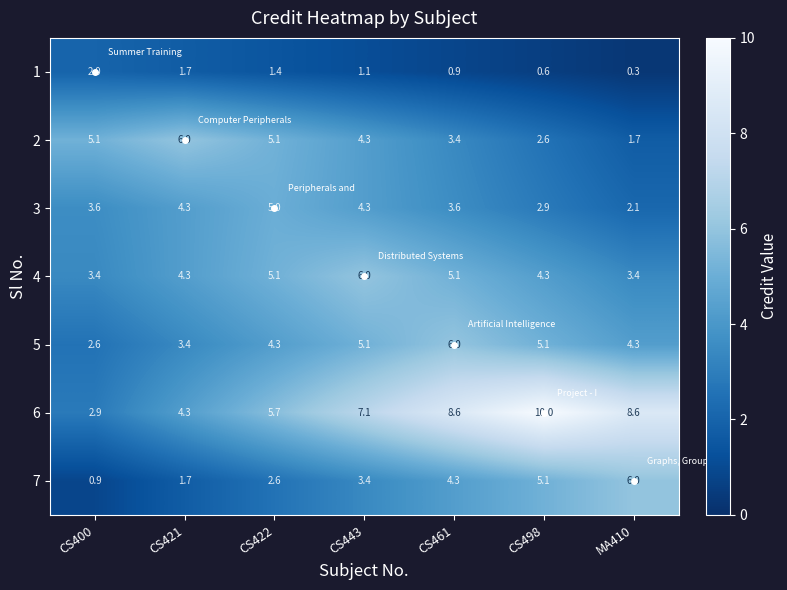

What is the greatest value displayed?

10.0